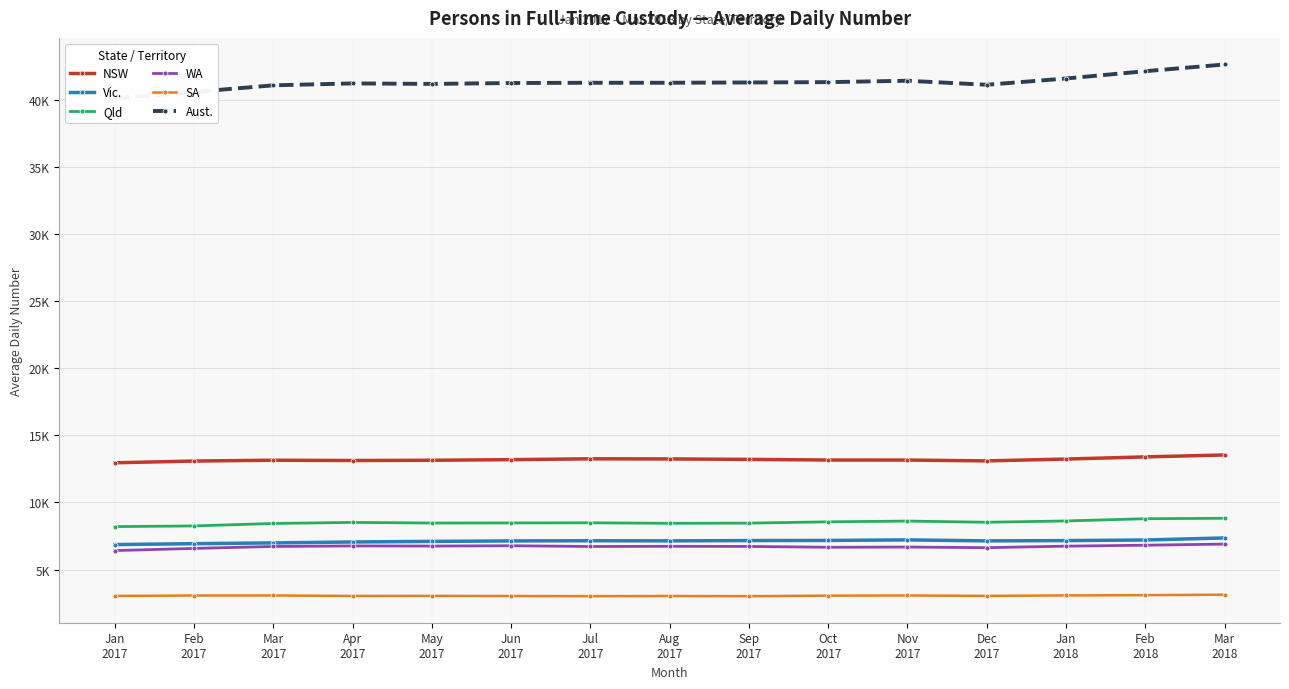

Which series has the largest range (max minus min)?

Aust.